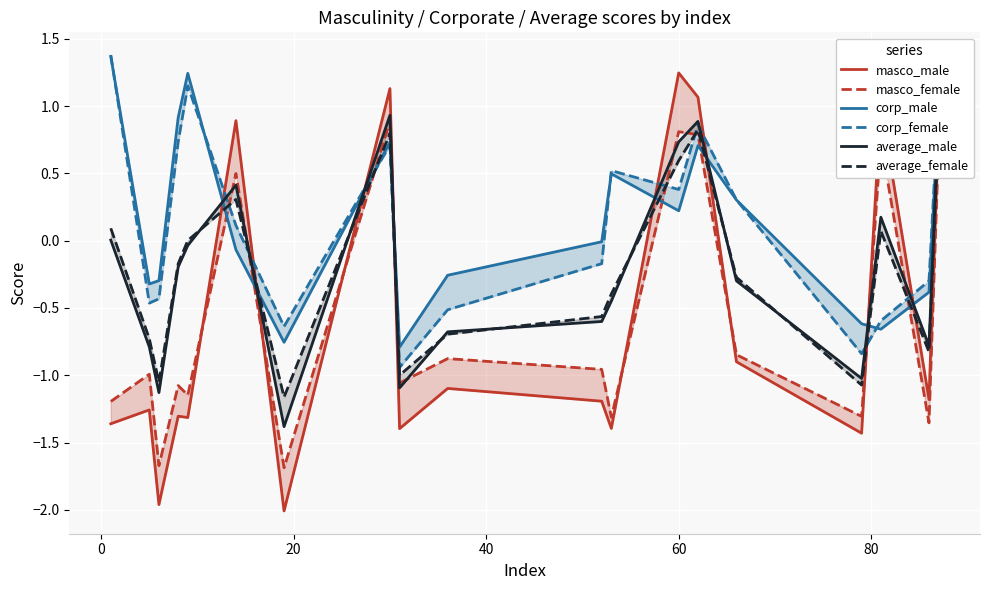

How many intersections are there between corp_female and average_female?

8